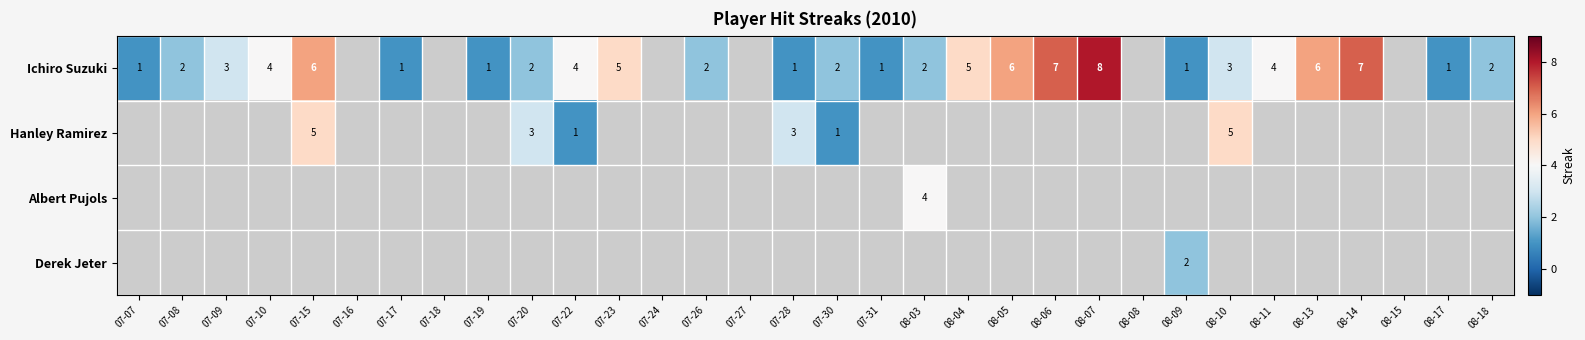

What is the difference between the Ichiro Suzuki values at 08-14 and 07-22?

3